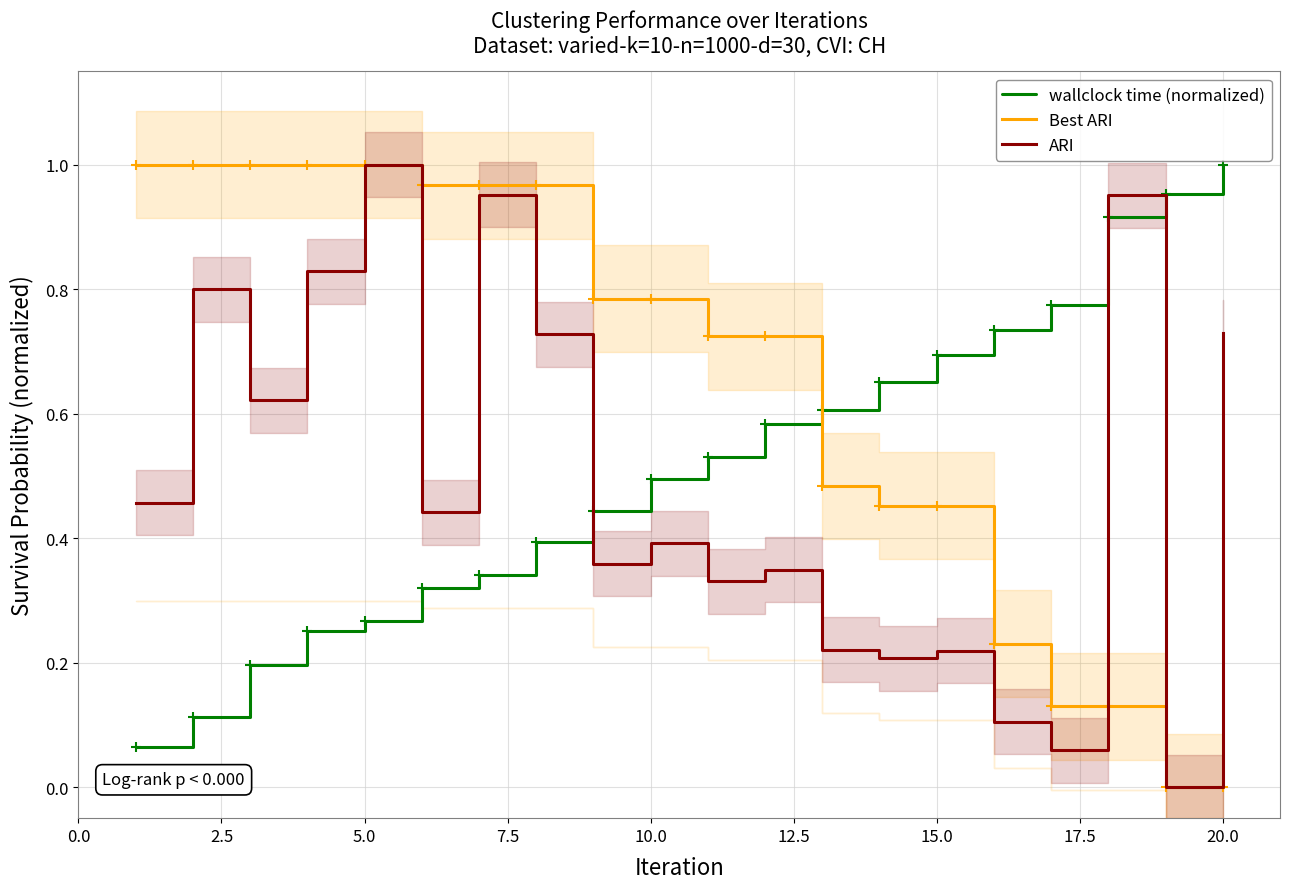

Which series has the largest total across all categories?

Best ARI